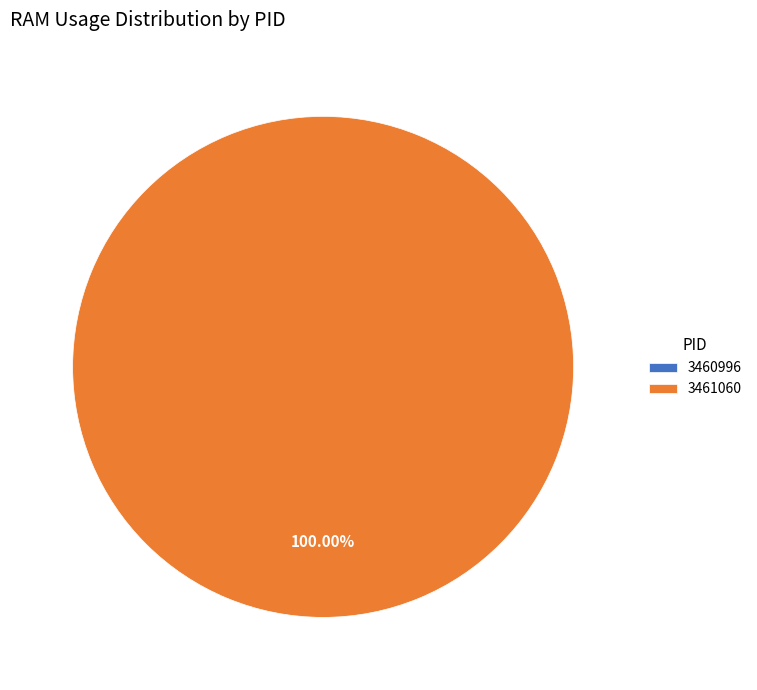

What percentage do 3461060 and 3460996 together represent?

100.0%